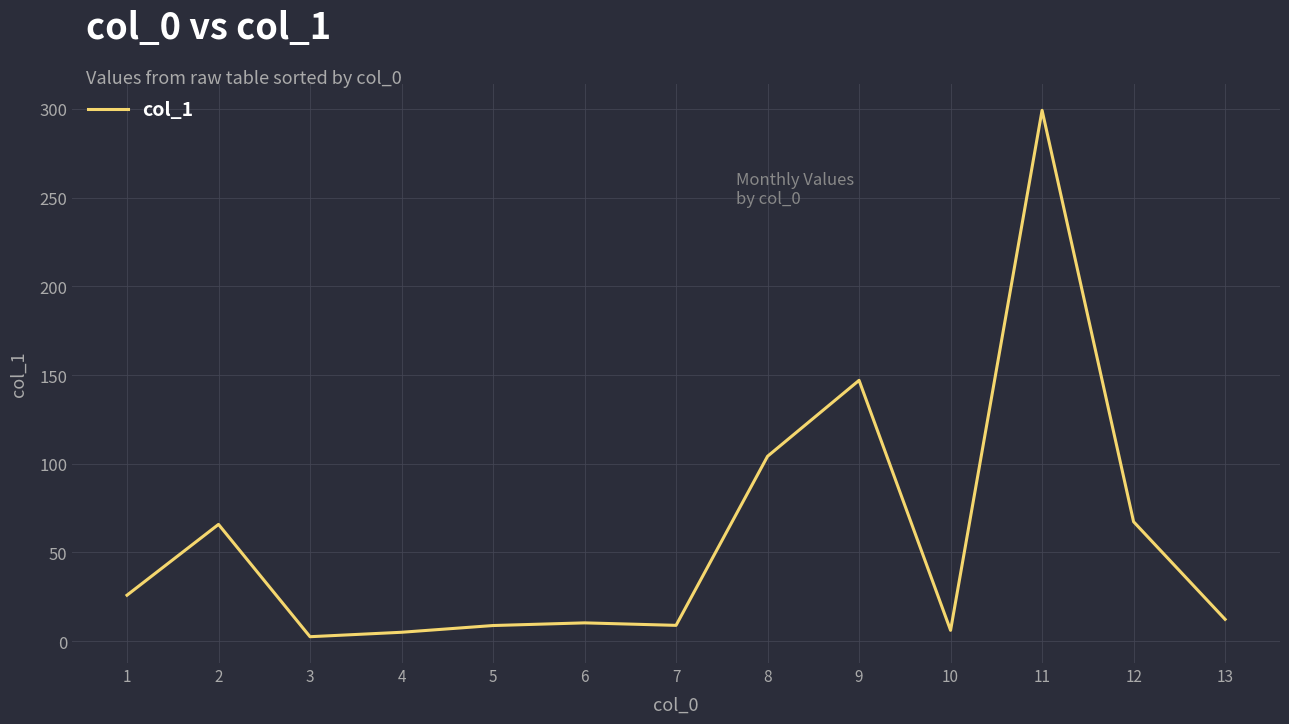

What is the greatest value displayed?

299.2